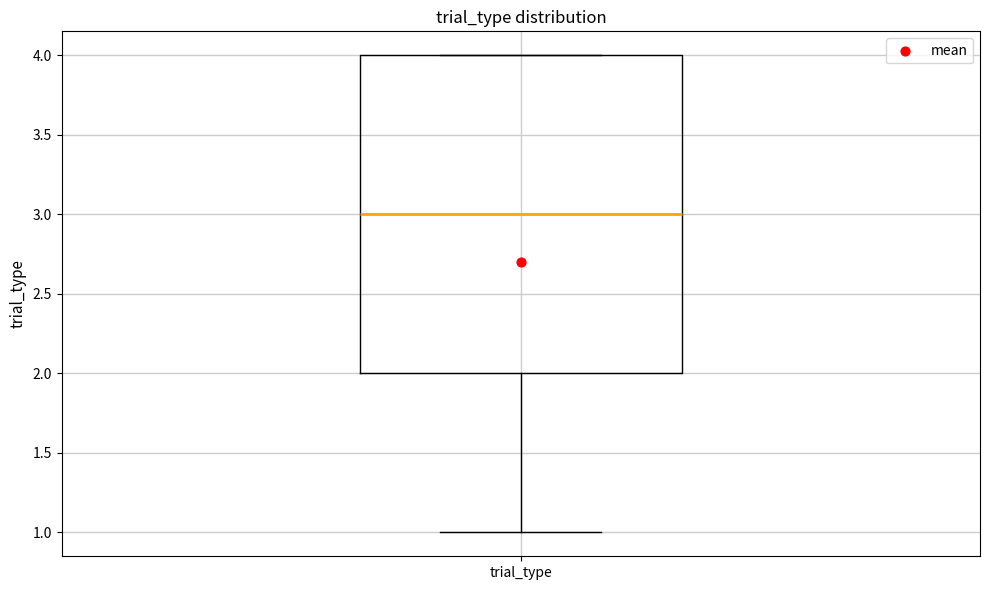

Read this box plot against the y-axis: the position of the median line, the range covered by the box, and the ends of both whiskers. The values are not printed on the chart, so give them approximately, as read against the axis.

median 3, box 2 to 4, whiskers 1 to 4